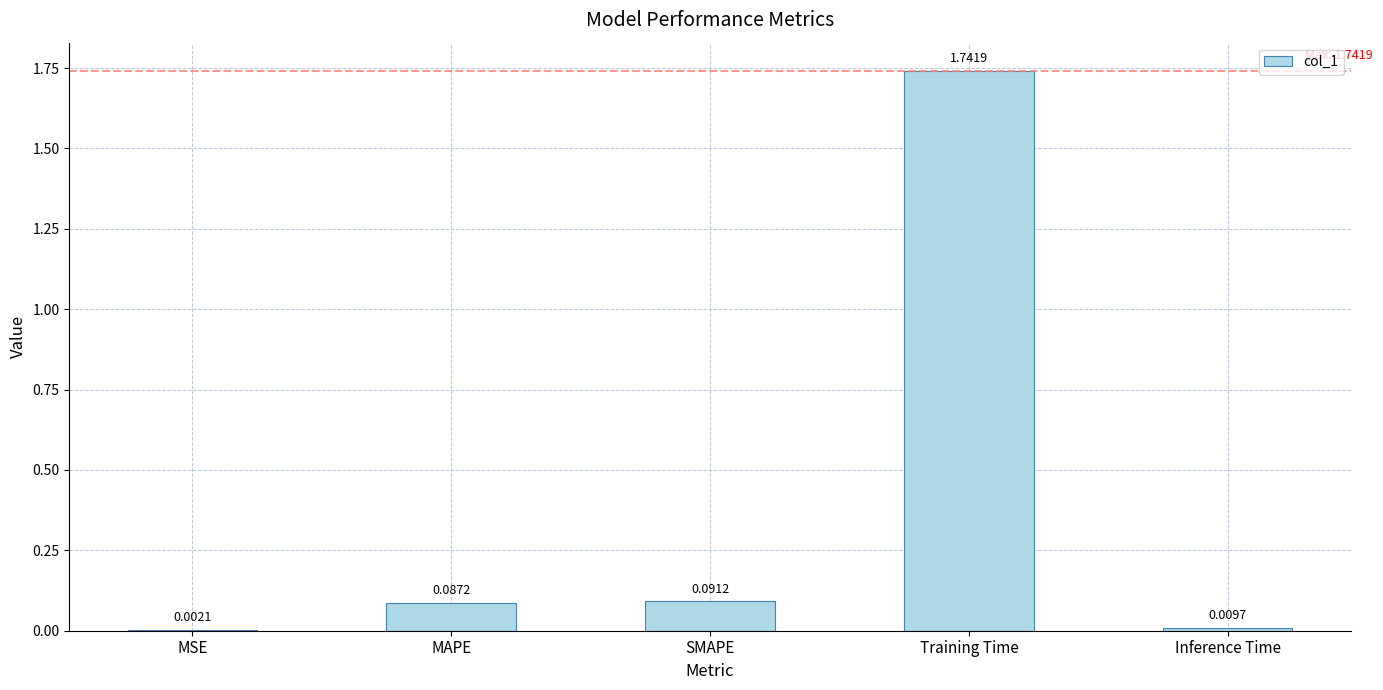

At which label is the value closest to 0?

MSE